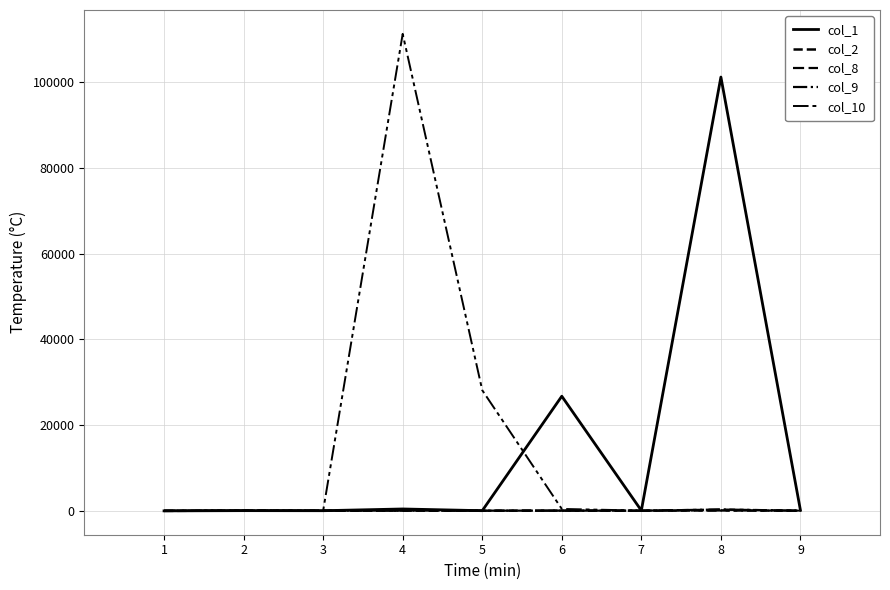

What is the difference between the col_10 values at 2 and 5?

28077